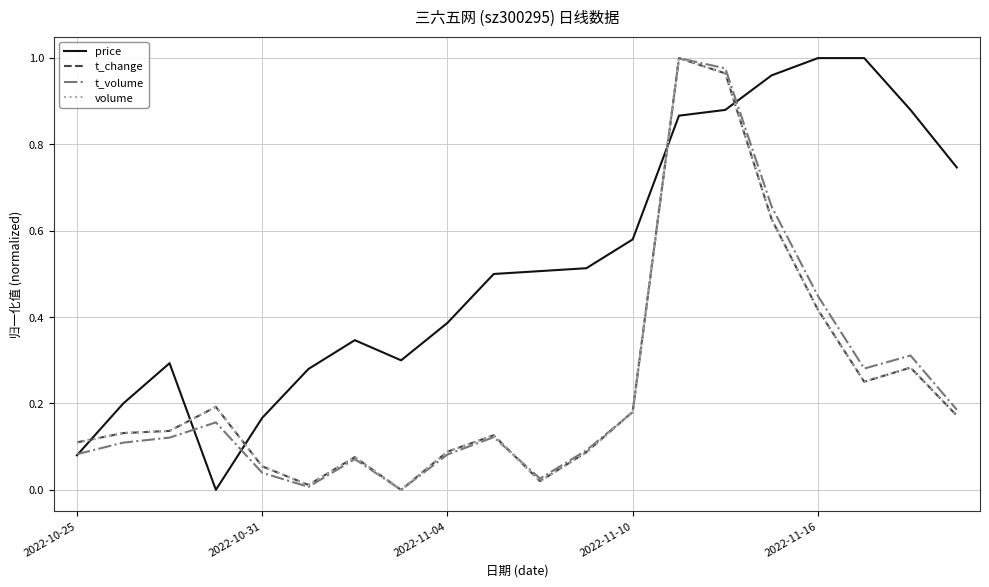

Which series has the largest total across all categories?

price